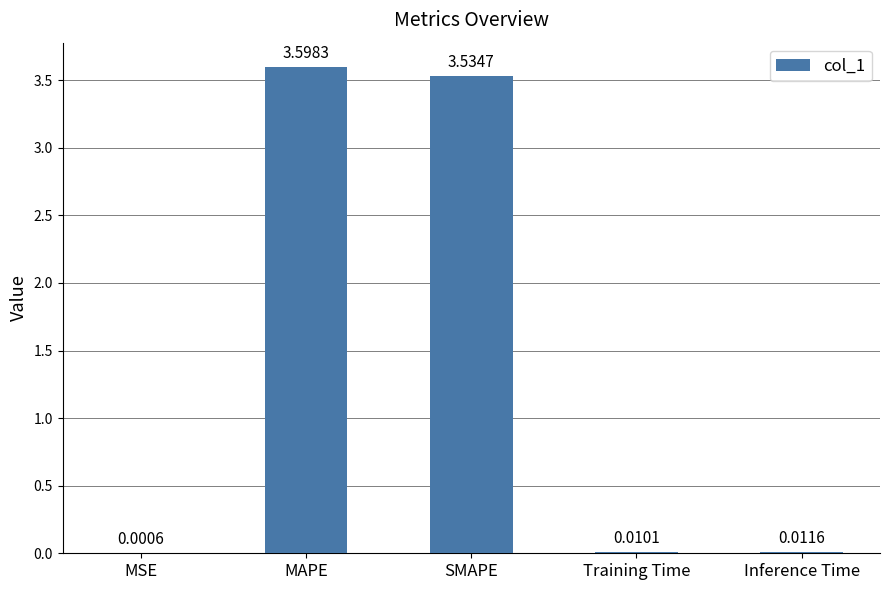

Where is the data nearest to the value 1?

Inference Time